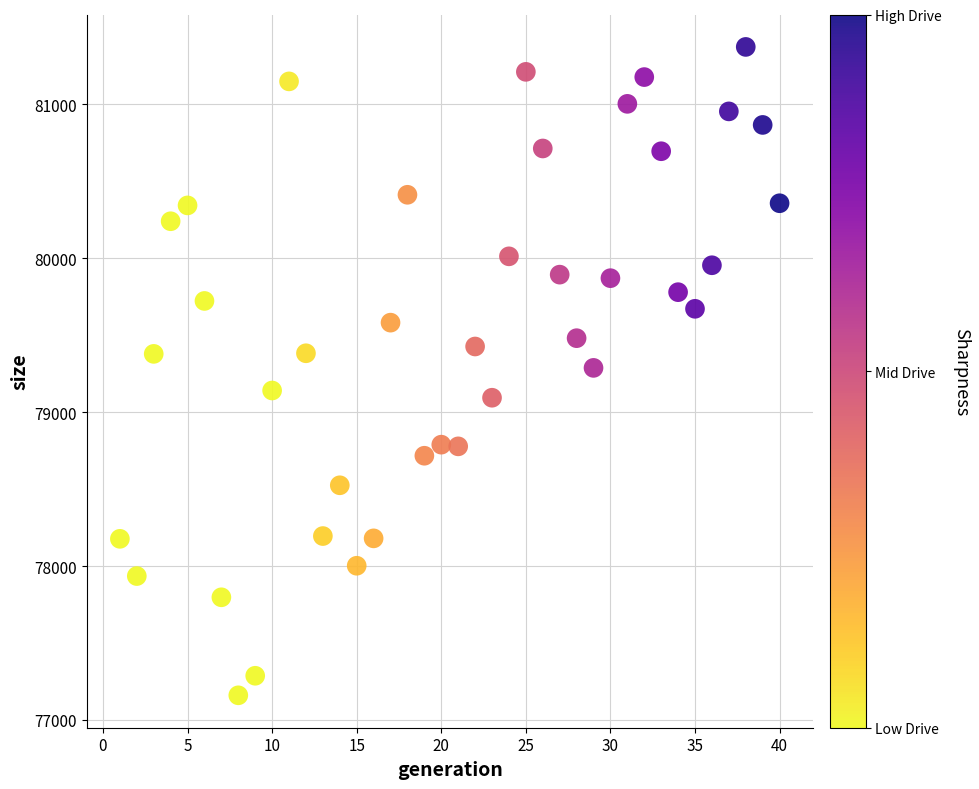

What is the range of Y values (max minus min)?

4214